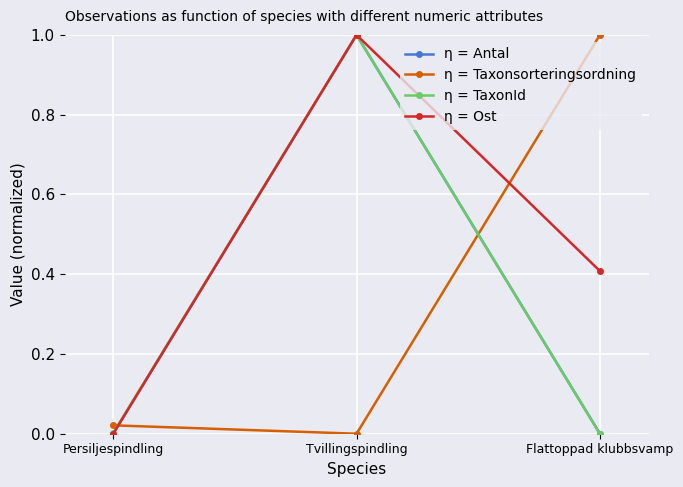

At which label does η = Taxonsorteringsordning reach its peak?

Flattoppad klubbsvamp